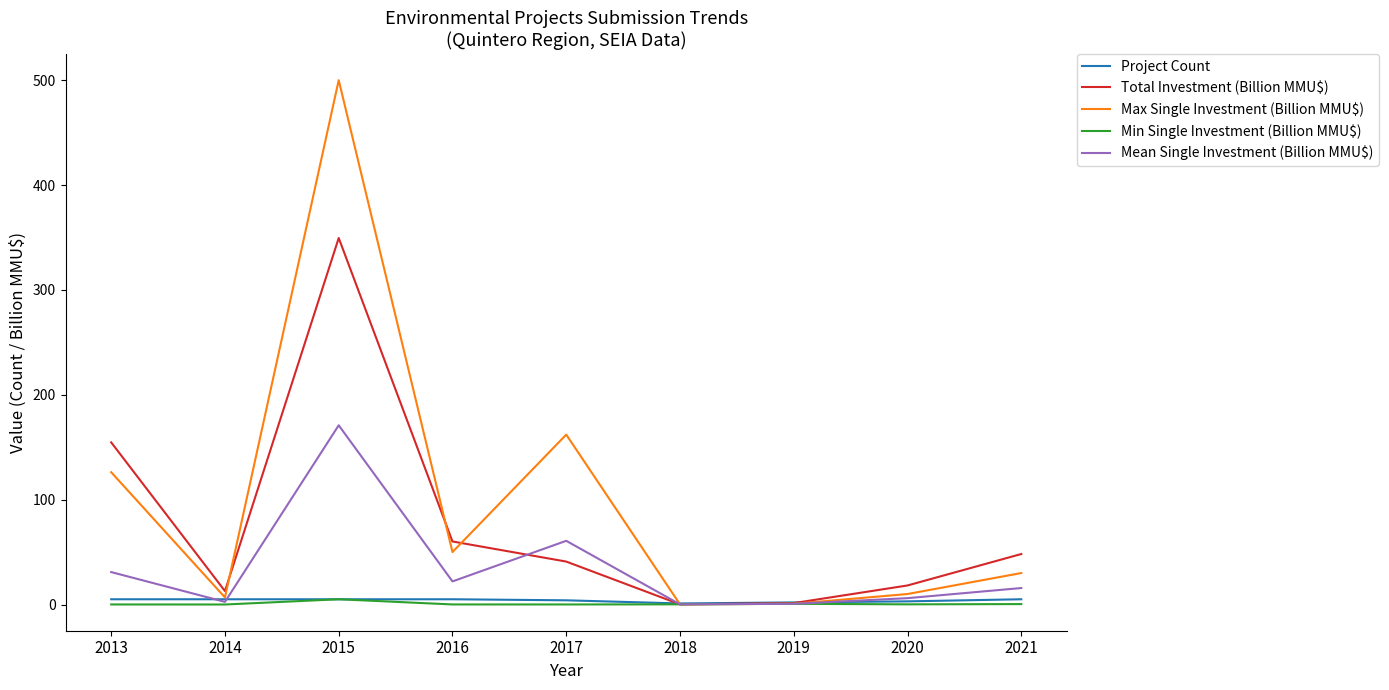

What is the difference between the maximum and minimum values in the Min Single Investment (Billion MMU$) series?

5.0